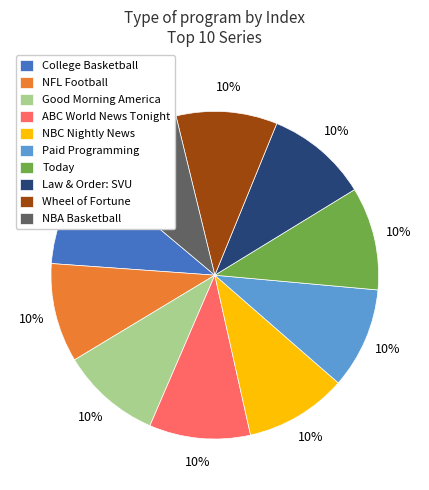

Is it true that Wheel of Fortune is 10% of the pie?

True